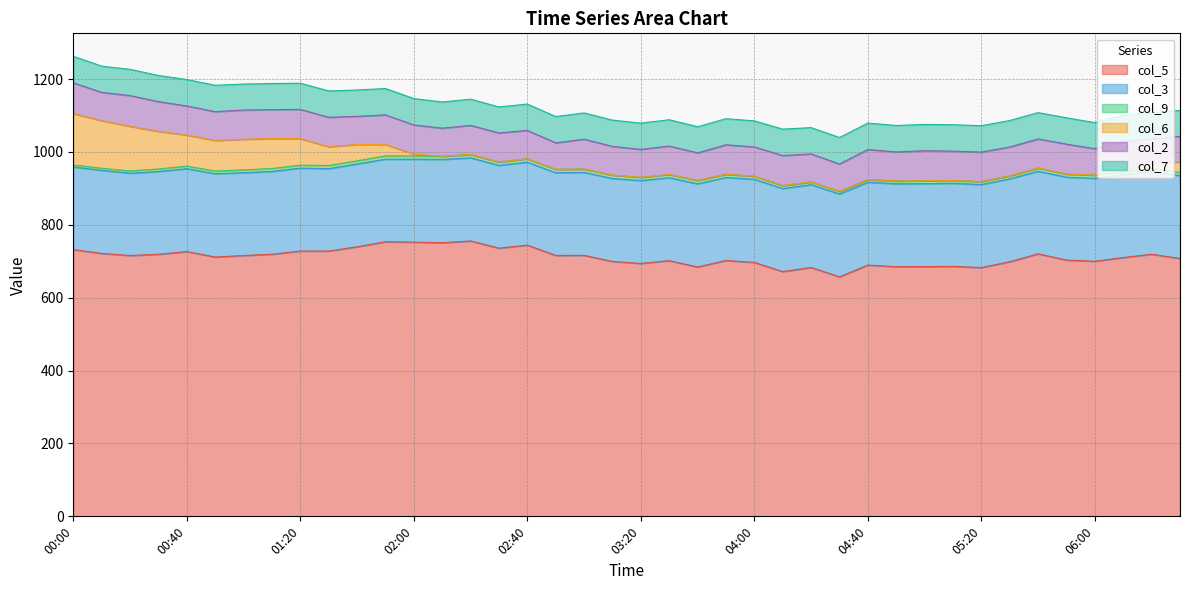

Between 01:40 and 01:20, which is larger?

01:40